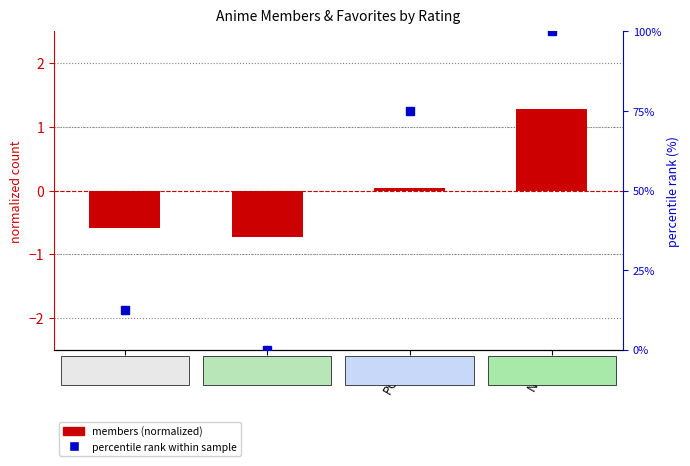

Count the number of categories in the chart.

4